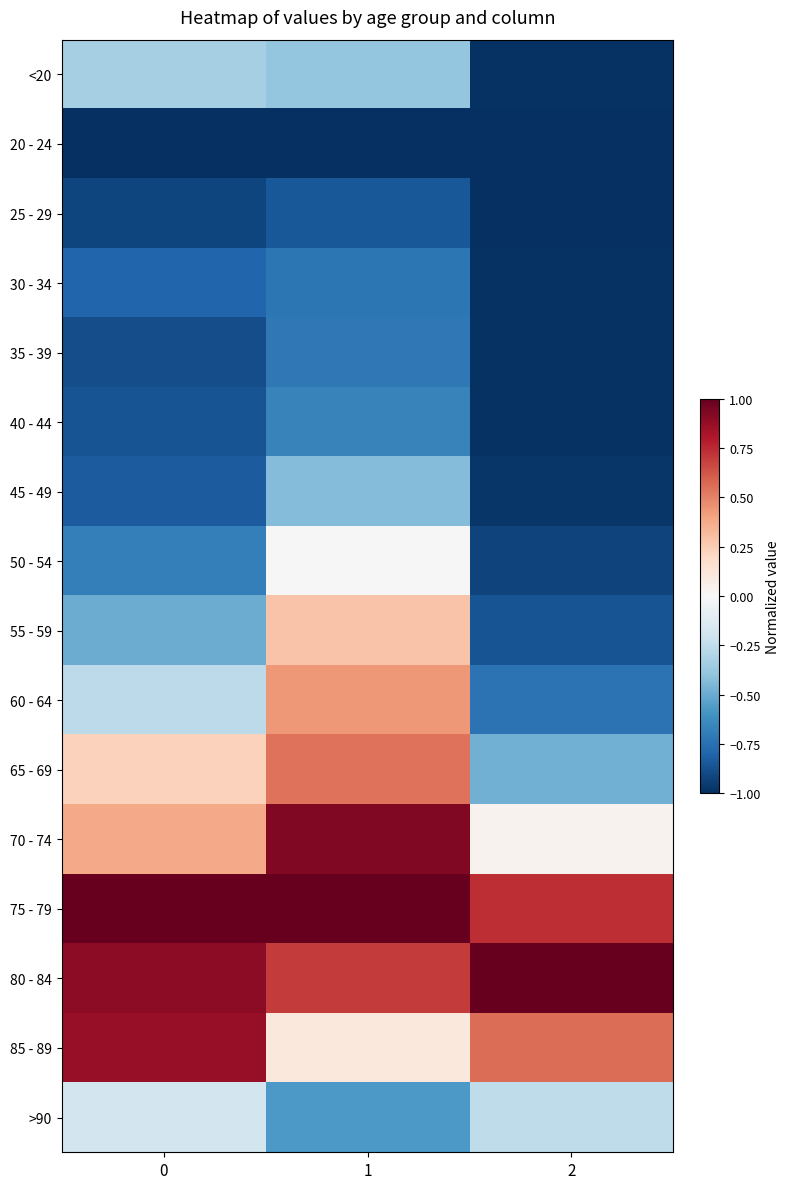

Reading right to left, extract all data points from this chart.

<20: 2=-1.0	1=-0.4	0=-0.3
20 - 24: 2=-1.0	1=-1.0	0=-1.0
25 - 29: 2=-1.0	1=-0.8	0=-0.9
30 - 34: 2=-1.0	1=-0.7	0=-0.8
35 - 39: 2=-1.0	1=-0.7	0=-0.9
40 - 44: 2=-1.0	1=-0.7	0=-0.9
45 - 49: 2=-1.0	1=-0.4	0=-0.8
50 - 54: 2=-0.9	1=-0.0	0=-0.7
55 - 59: 2=-0.9	1=0.3	0=-0.5
60 - 64: 2=-0.7	1=0.4	0=-0.3
65 - 69: 2=-0.5	1=0.5	0=0.2
70 - 74: 2=0.0	1=0.9	0=0.4
75 - 79: 2=0.7	1=1.0	0=1.0
80 - 84: 2=1.0	1=0.7	0=0.9
85 - 89: 2=0.6	1=0.1	0=0.9
>90: 2=-0.3	1=-0.6	0=-0.2